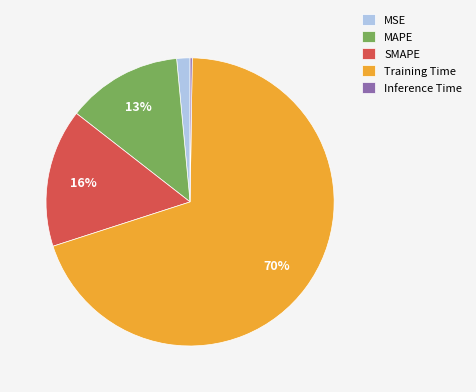

To the nearest percent, what is the combined percentage of Training Time and MSE?

71%